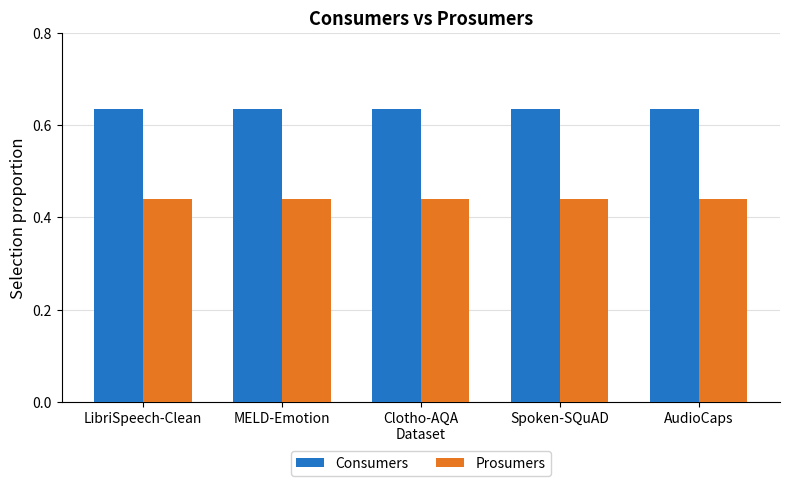

What is the label of the 2nd bar from the right?

Spoken-SQuAD